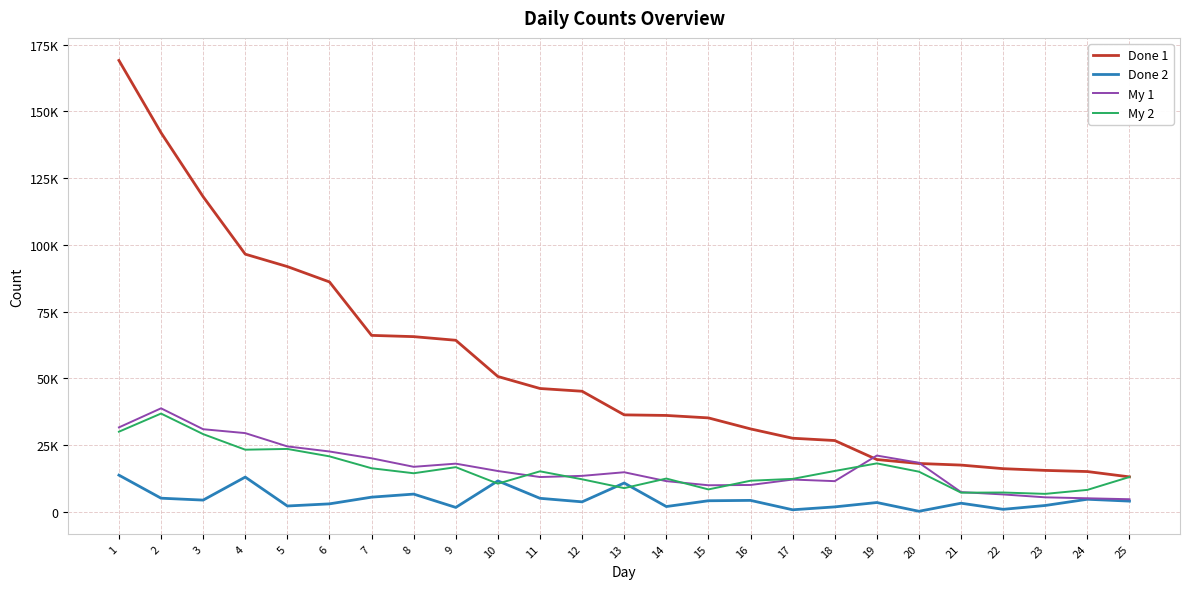

What is the difference between the highest and lowest values at 1?

155356